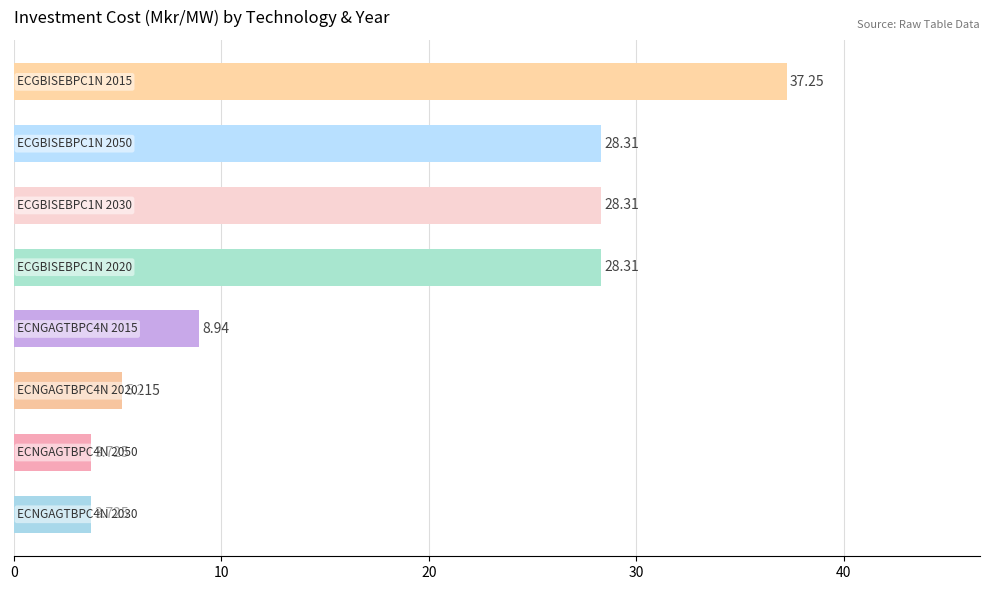

How many bars are there in total?

8